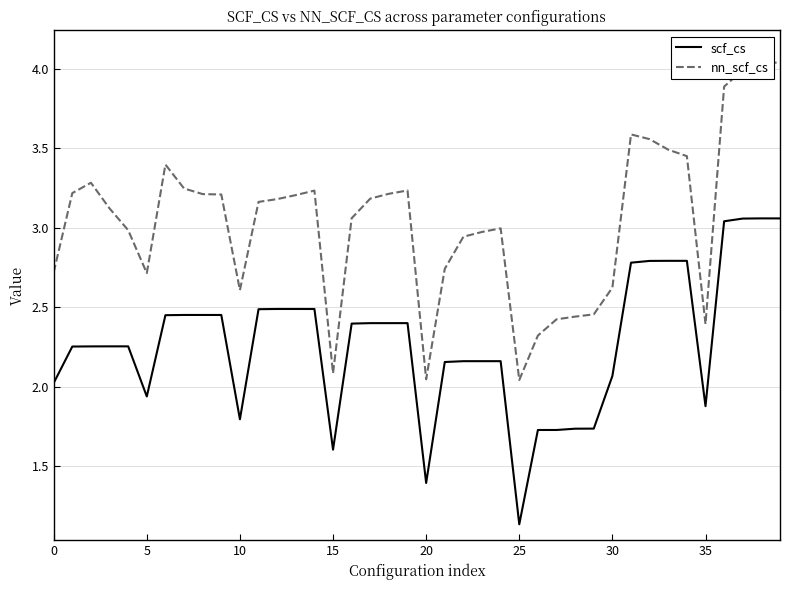

Which series has the widest spread of values?

nn_scf_cs